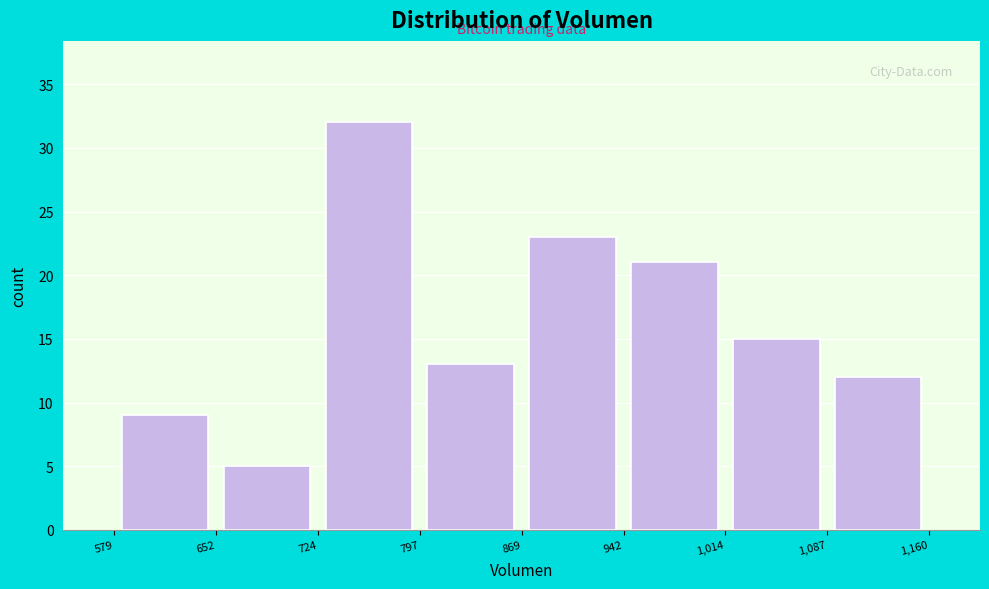

Reading left to right, transcribe this chart: for each bar, give the range it covers on the x-axis and its height. The values are not printed on the chart, so give them approximately, as read against the axis.

579 to 652: 9
652 to 724: 5
724 to 797: 32
797 to 869: 13
869 to 942: 23
942 to 1,014: 21
1,014 to 1,087: 15
1,087 to 1,160: 12